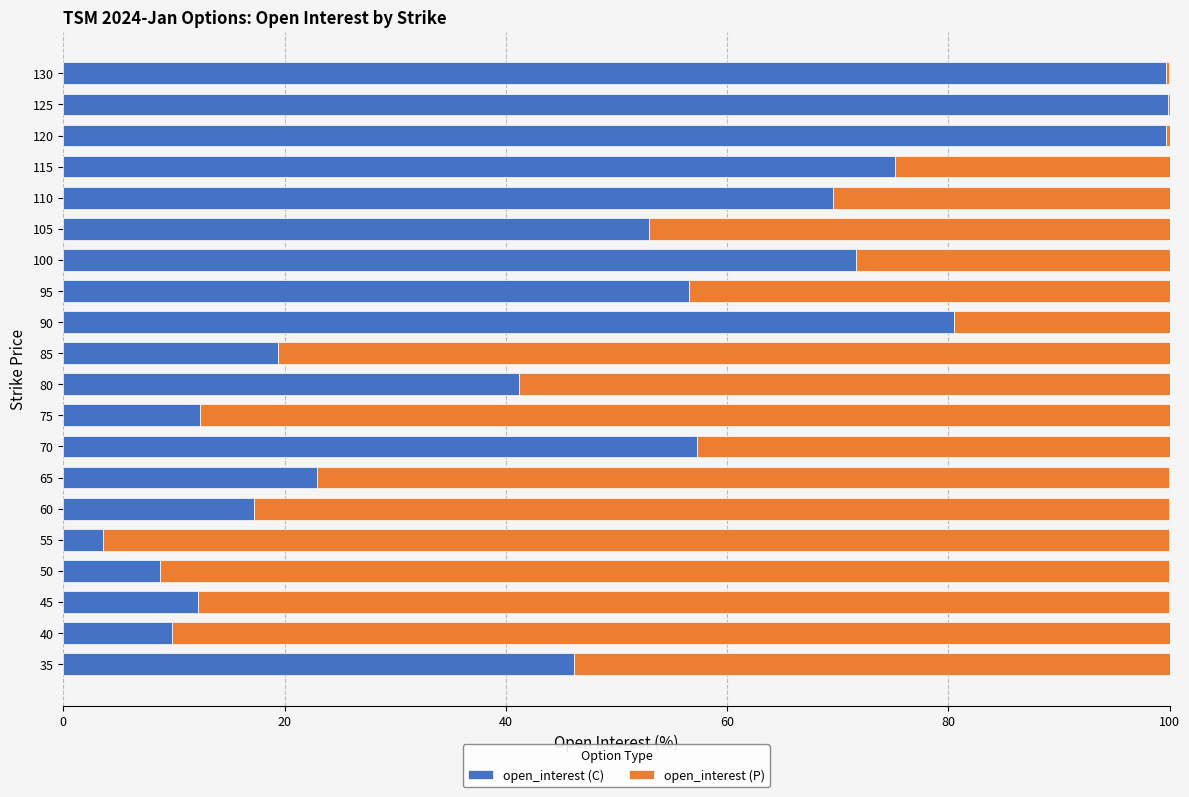

What is the maximum value for open_interest (C)?

99.8